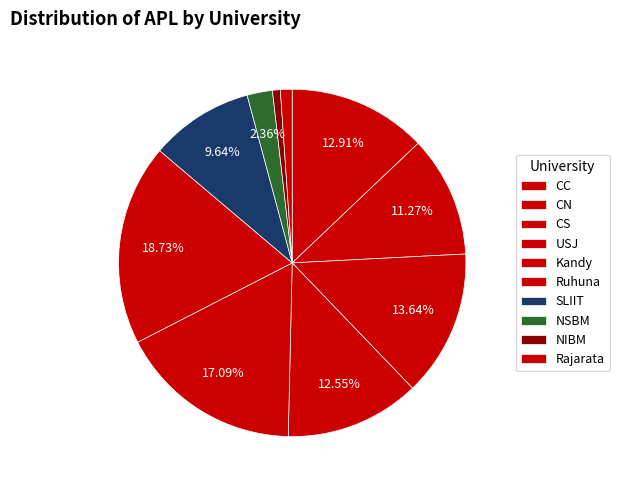

Count the number of slices in the pie.

10